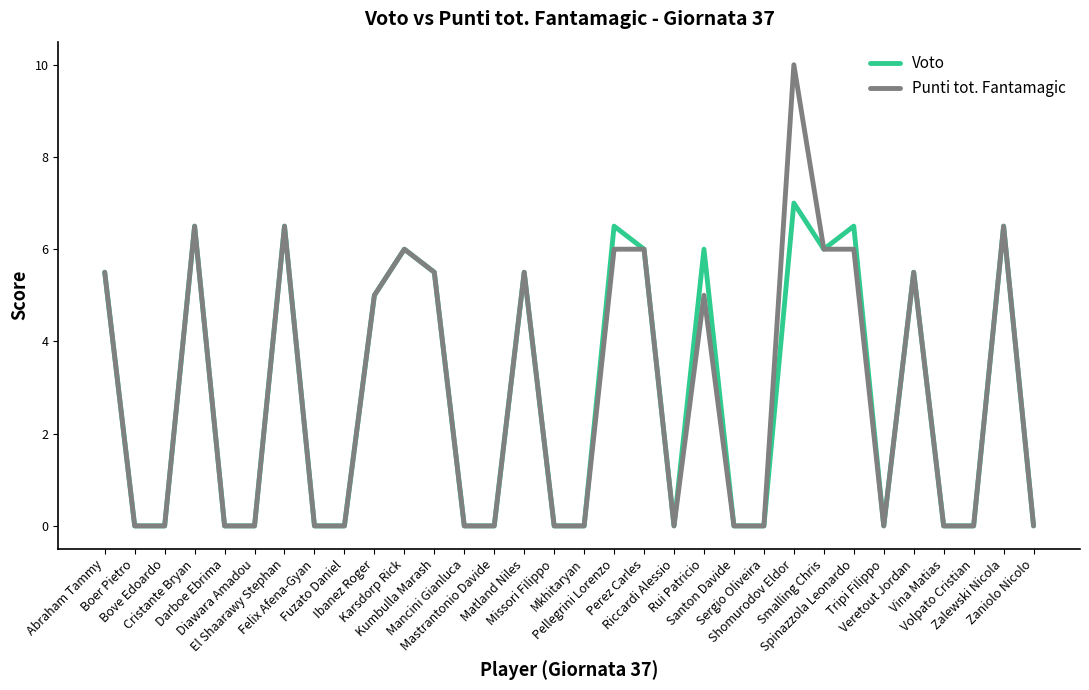

Is the value of Voto at Ibanez Roger greater than the value of Punti tot. Fantamagic at Mkhitaryan?

Yes